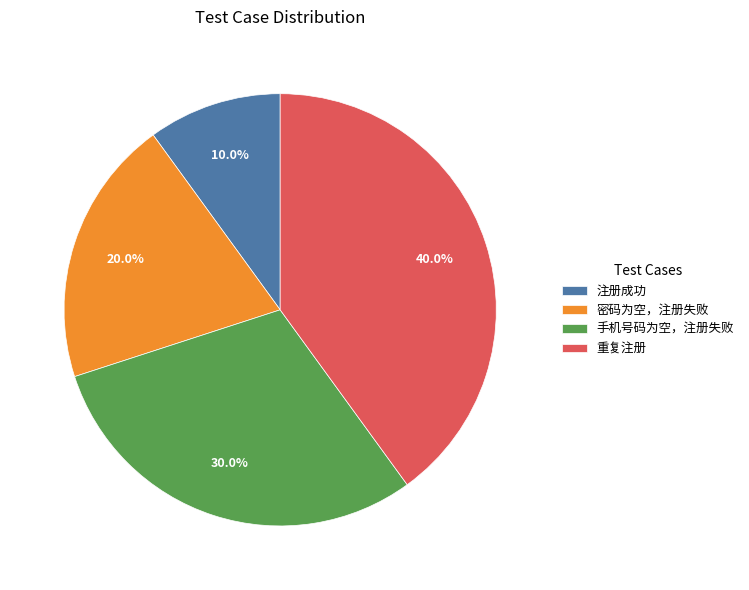

What is the smallest slice in the pie chart?

注册成功